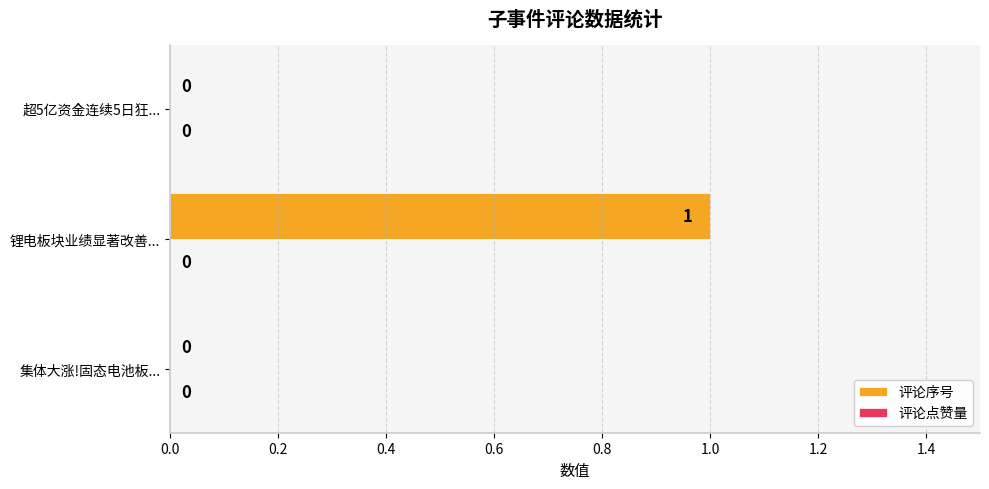

What is the greatest value displayed?

1